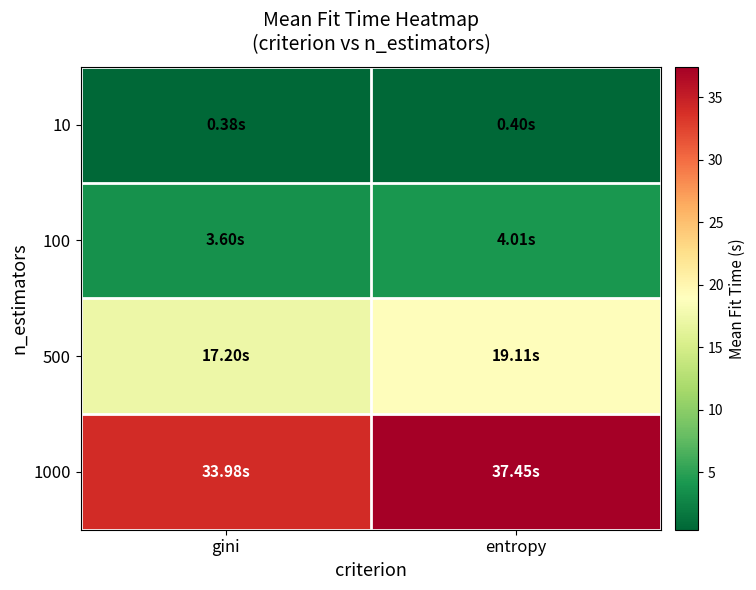

Which category has the lowest value across all series?

gini